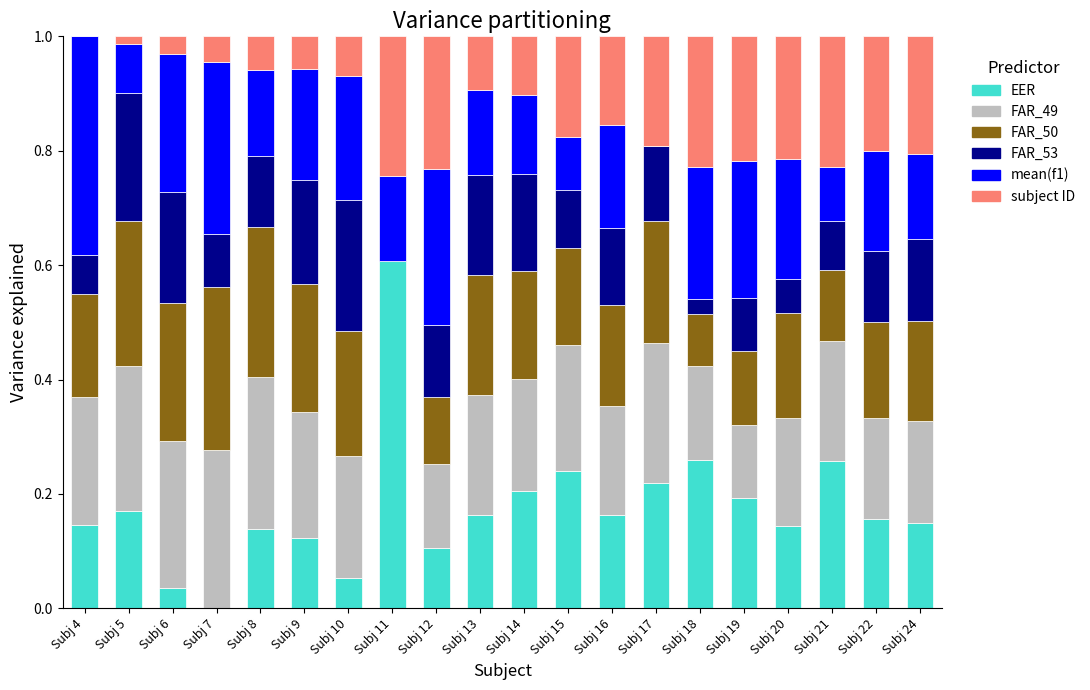

What is the total value across all series at Subj 21?

1.0